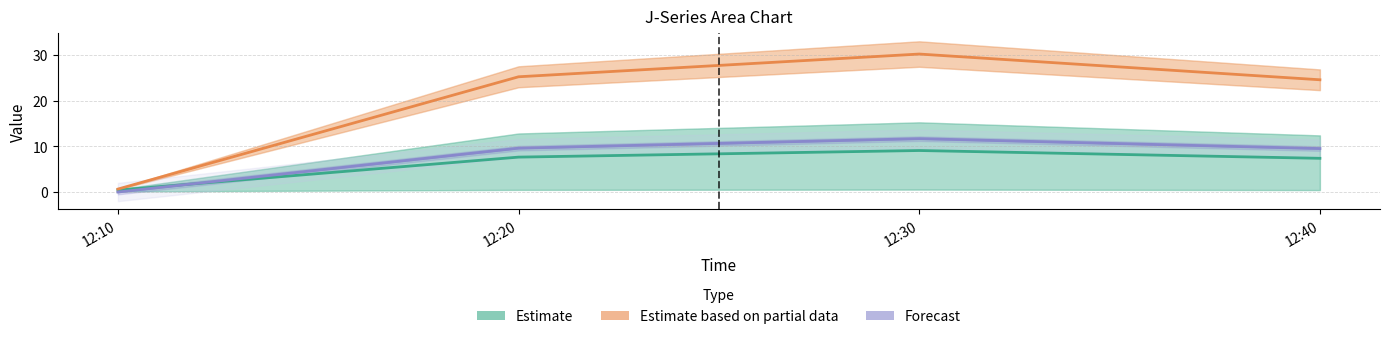

True or false: Estimate has a value of 10.4 at 12:20.

False